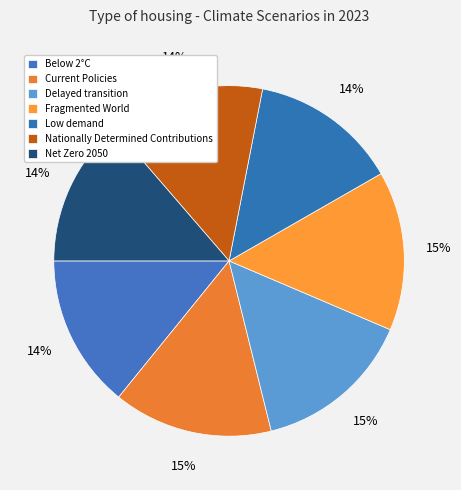

Which slice is the smallest?

Low demand